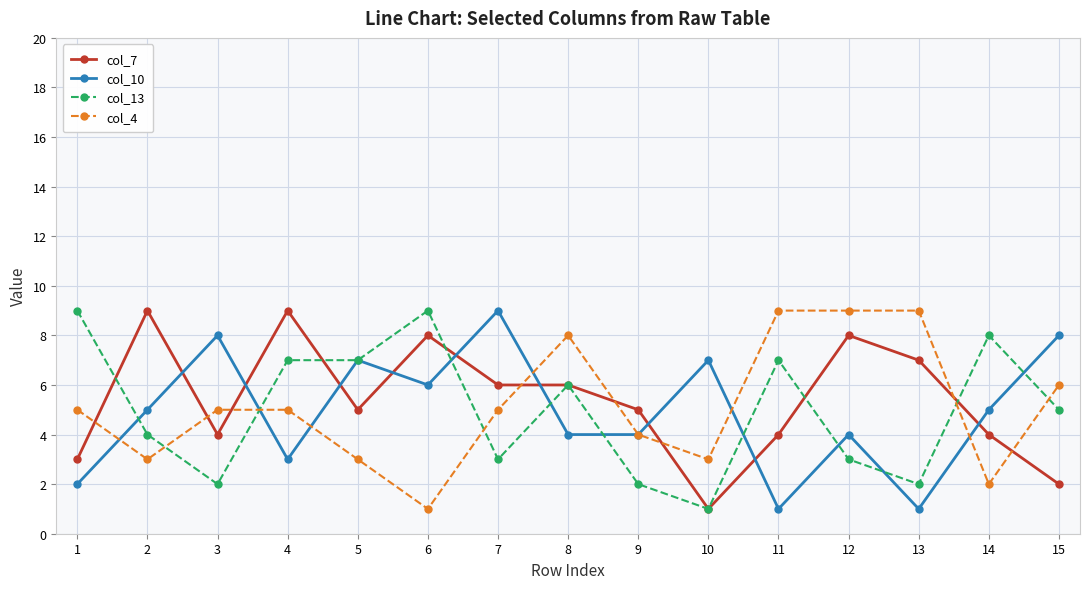

The value of col_7 at 9 is 9. True or false?

False